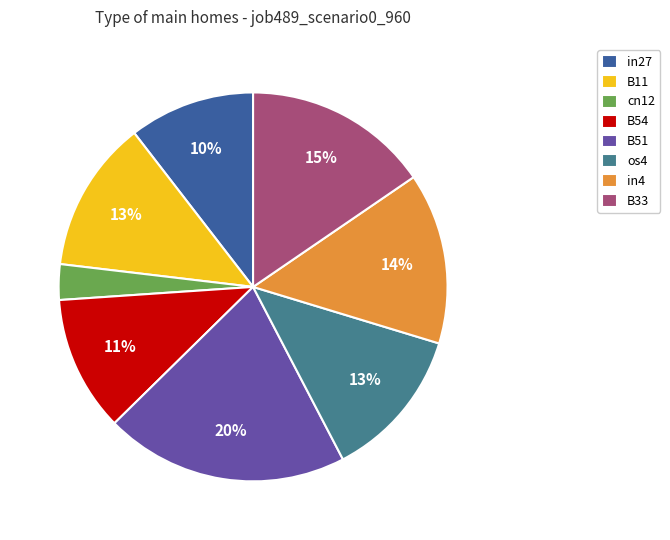

How many segments does this pie chart have?

8